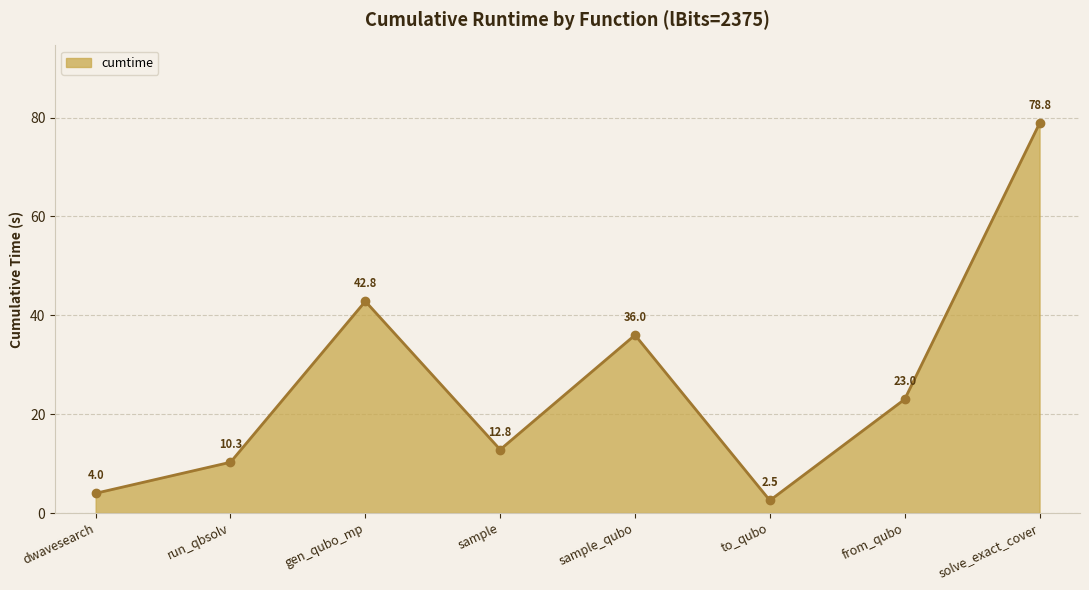

What value does the data have at sample_qubo?

36.0